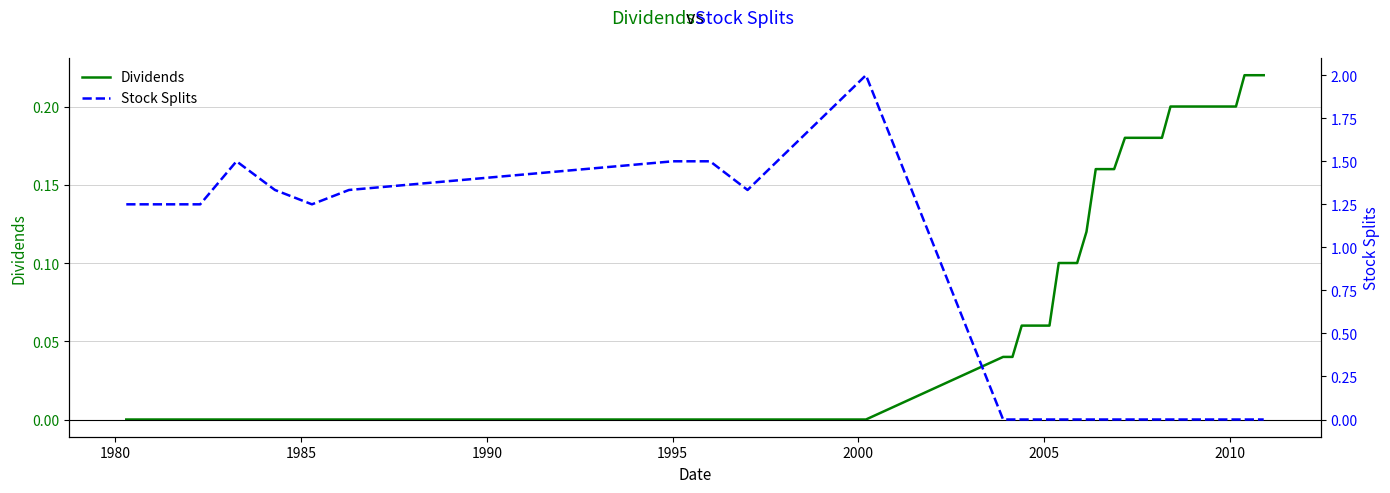

What is the label of the 36th point from the right?

1995